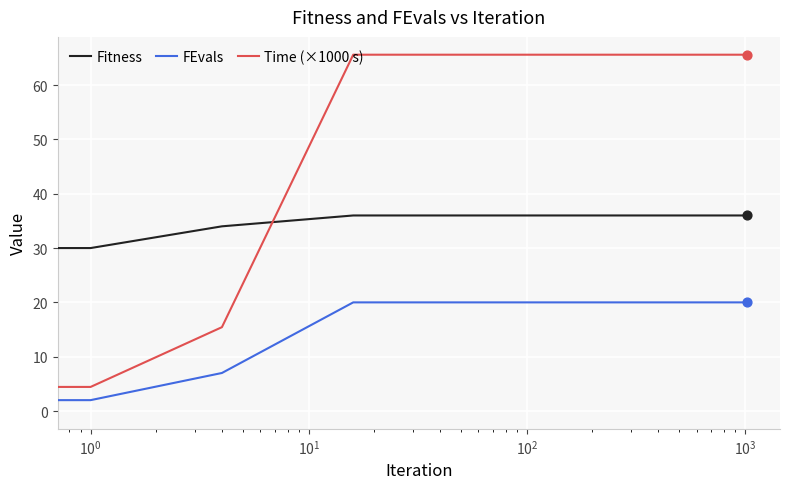

Which series has the largest range (max minus min)?

Time (×1000 s)